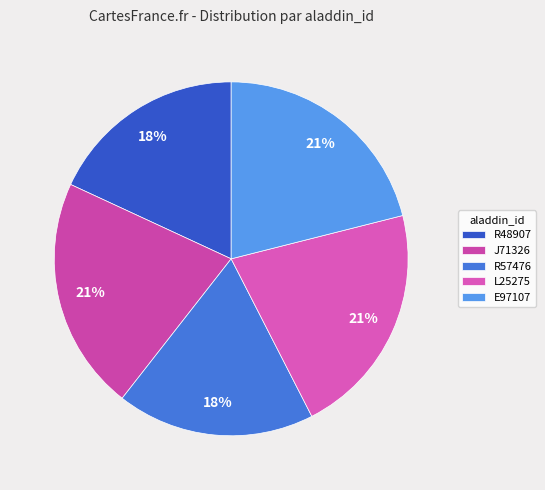

To the nearest percent, what is the combined percentage of J71326 and L25275?

43%